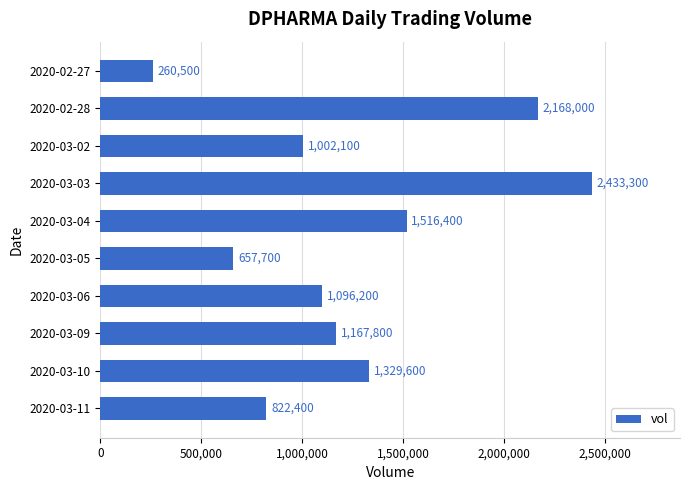

Where is the data nearest to the value 1346900?

2020-03-10